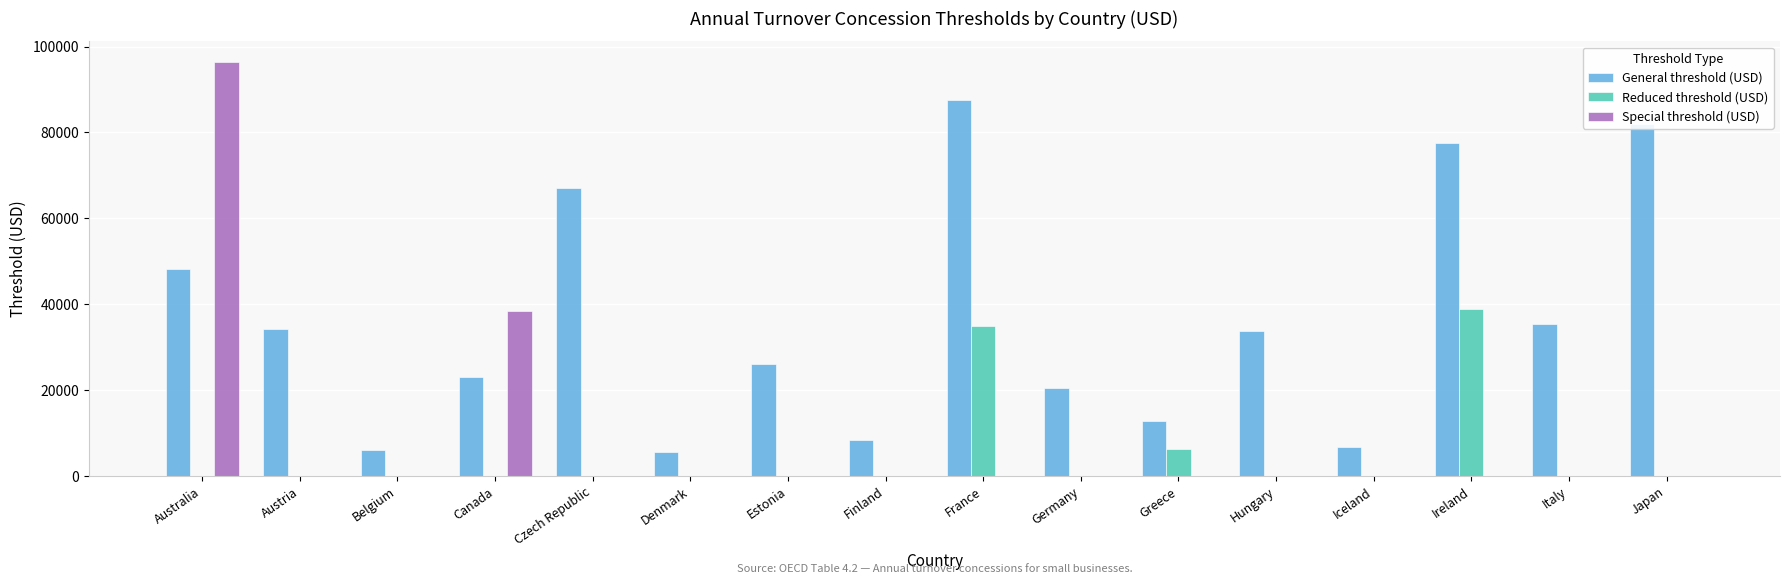

The value of General threshold (USD) at Denmark is 2536.9. True or false?

False